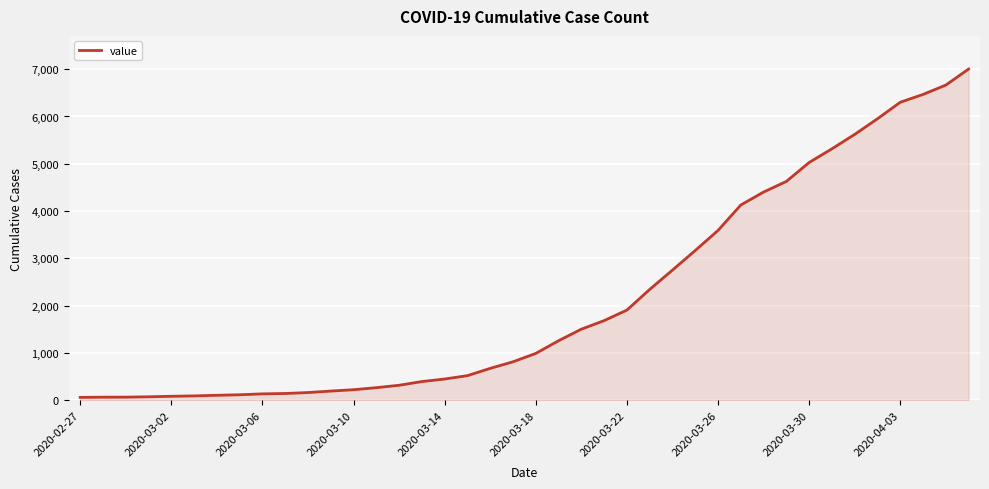

What is the greatest value displayed?

7003